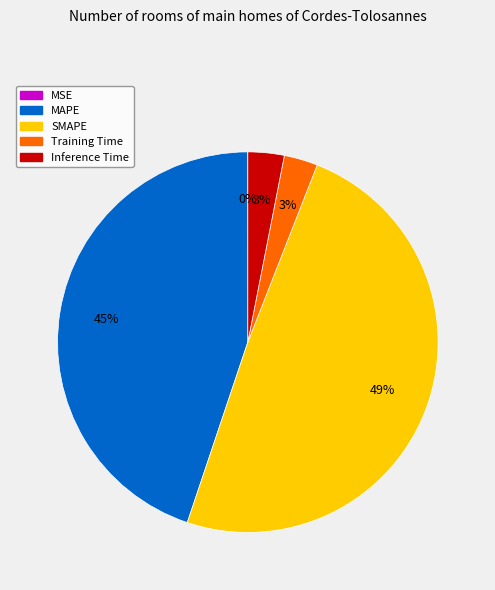

True or false: Inference Time accounts for 3% of the total.

True